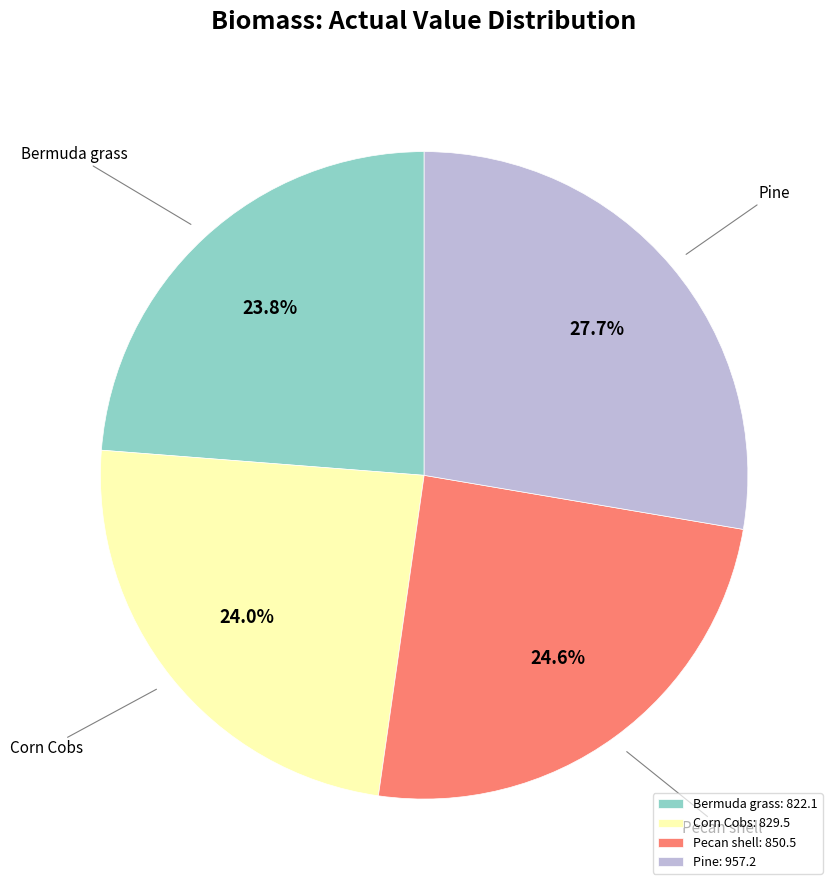

How many slices are in this pie chart?

4